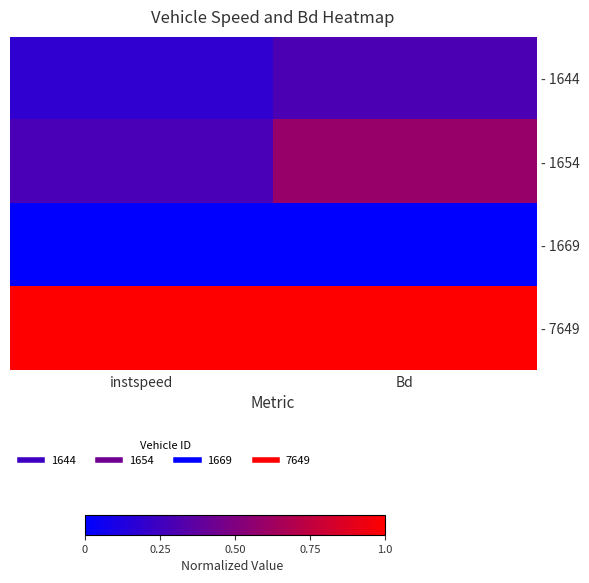

Which label corresponds to the largest value in the chart?

instspeed